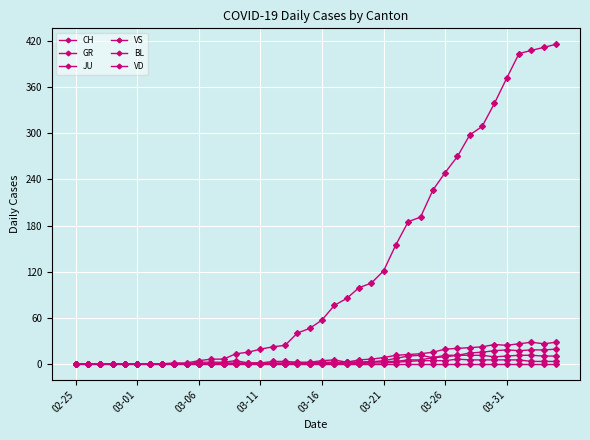

Count the number of data series in this chart.

6